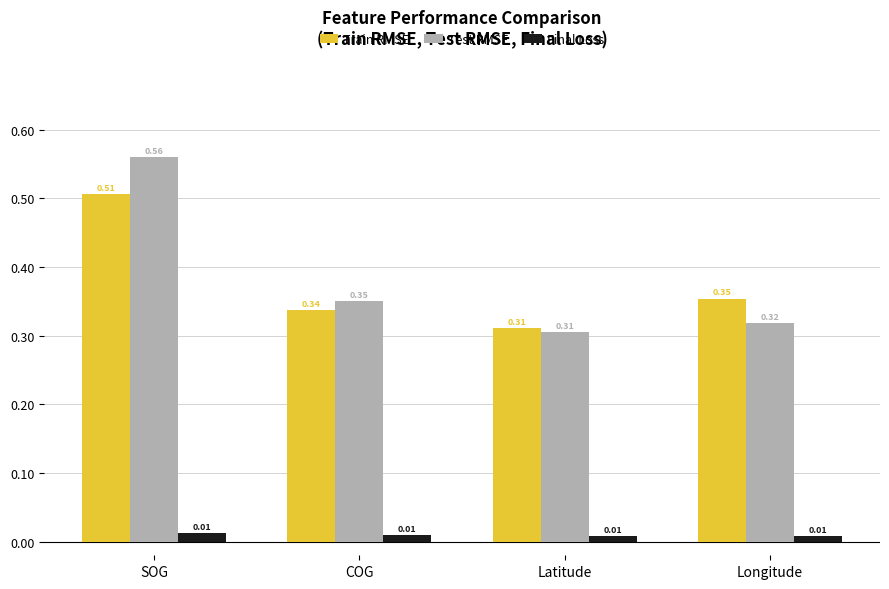

Which series has the largest range (max minus min)?

Test RMSE